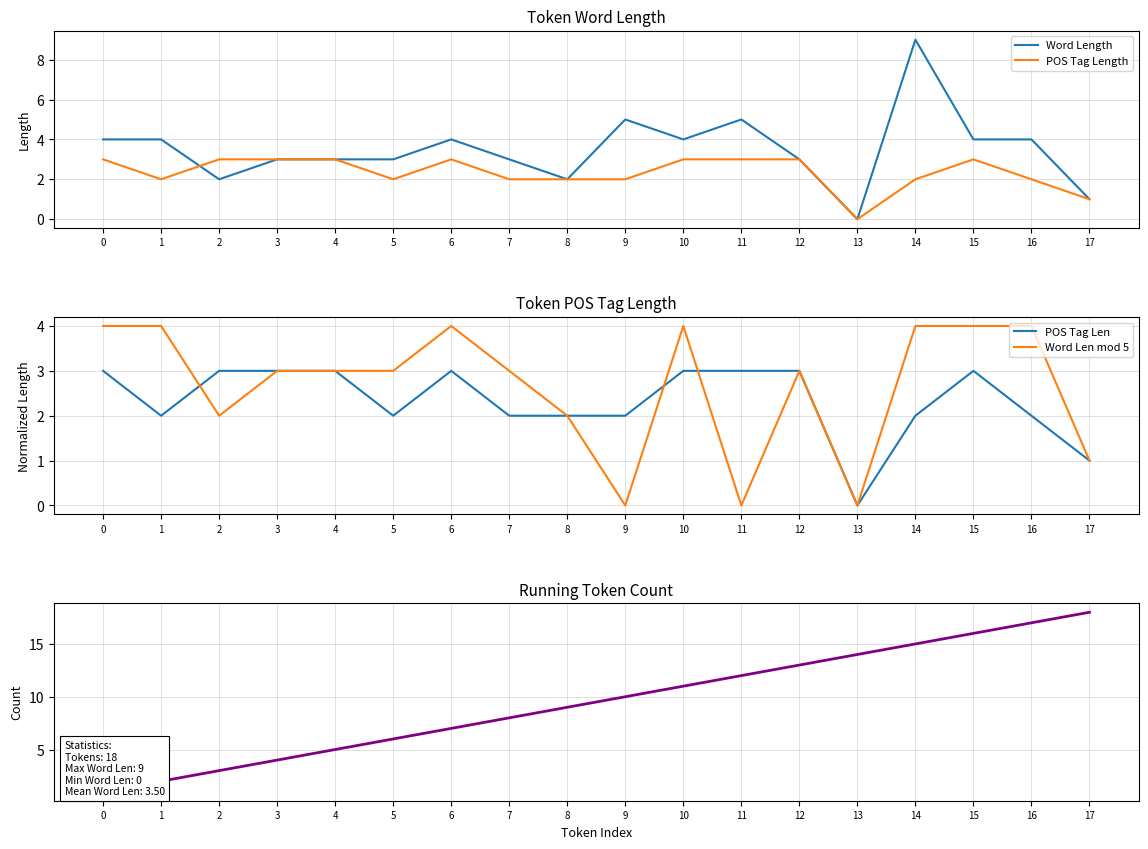

What is the difference between the highest and lowest values at 8?

7